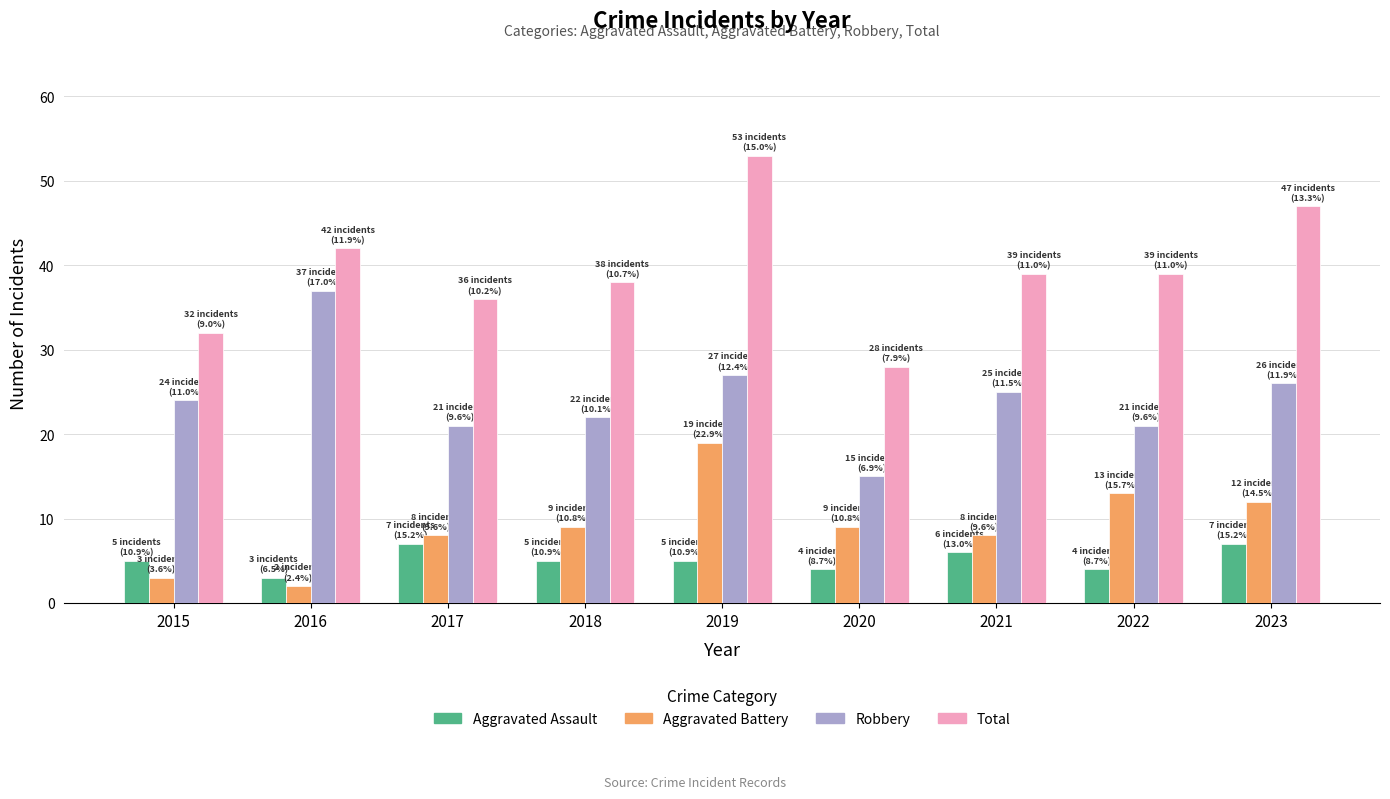

How many groups of bars are there?

9